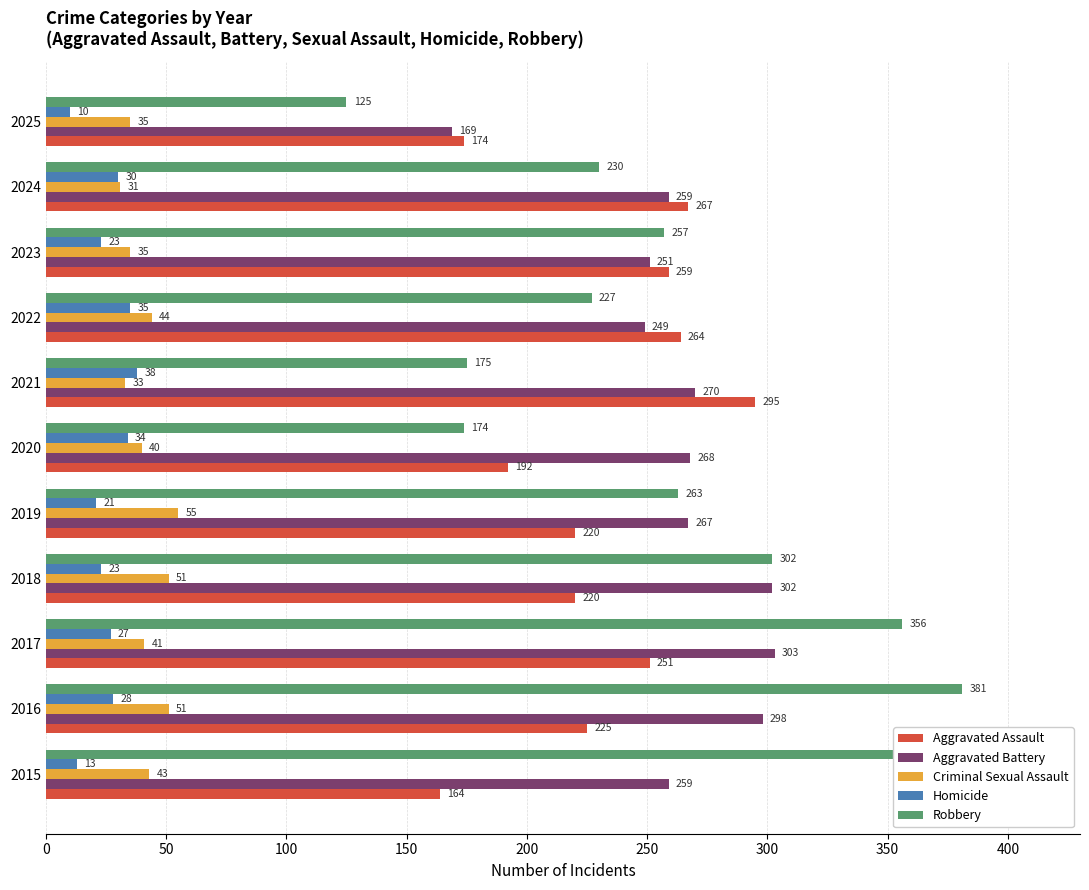

What is the difference between the maximum and minimum values in the Criminal Sexual Assault series?

24